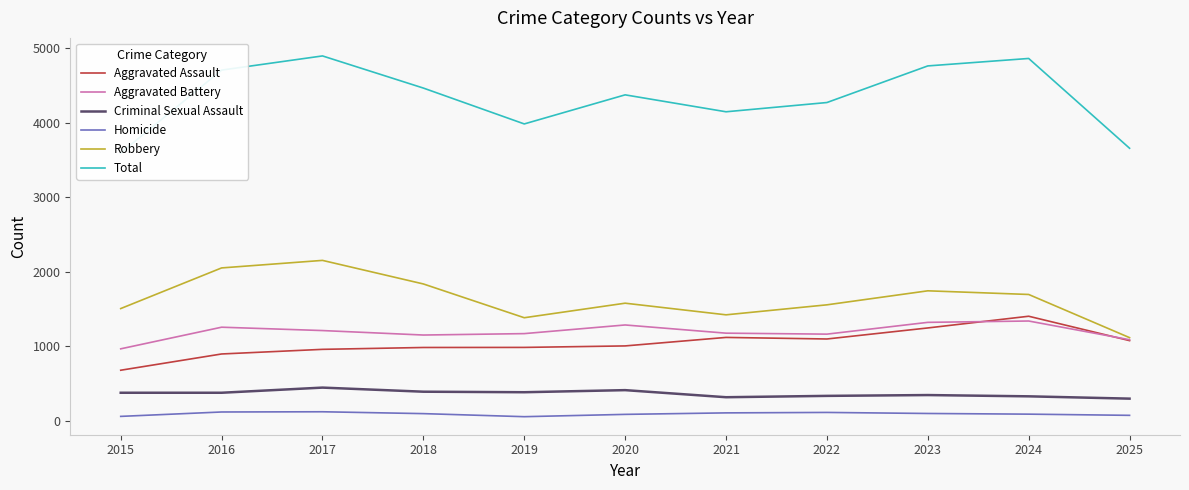

How many lines are shown in the chart?

6